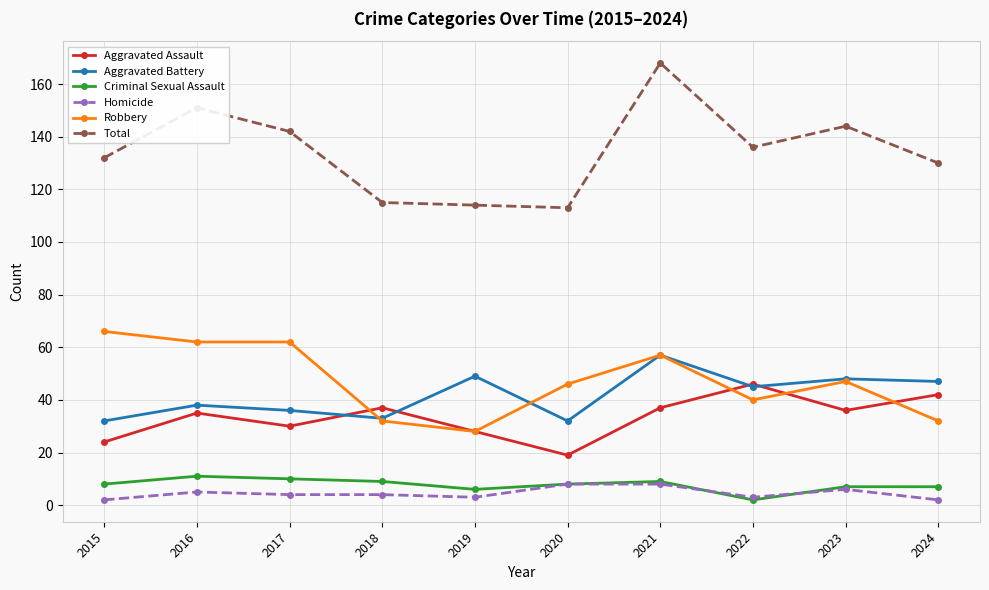

The Robbery series shows 28 at 2019. True or false?

True